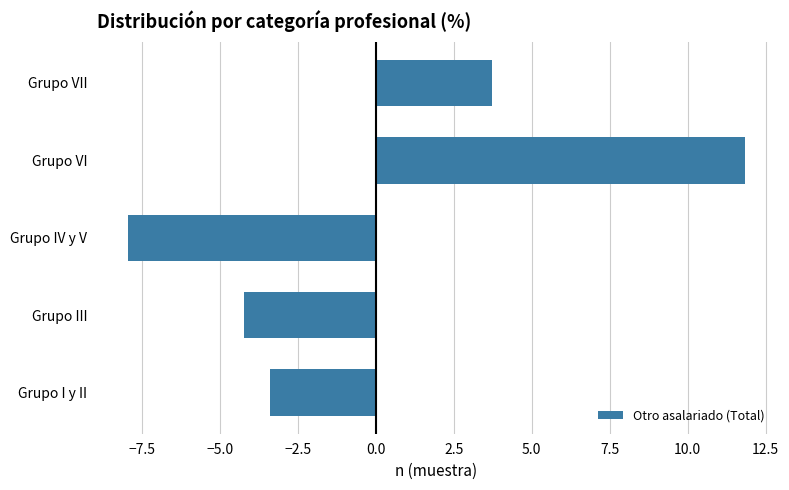

What is the change in value from Grupo I y II to Grupo VI?

+15.2